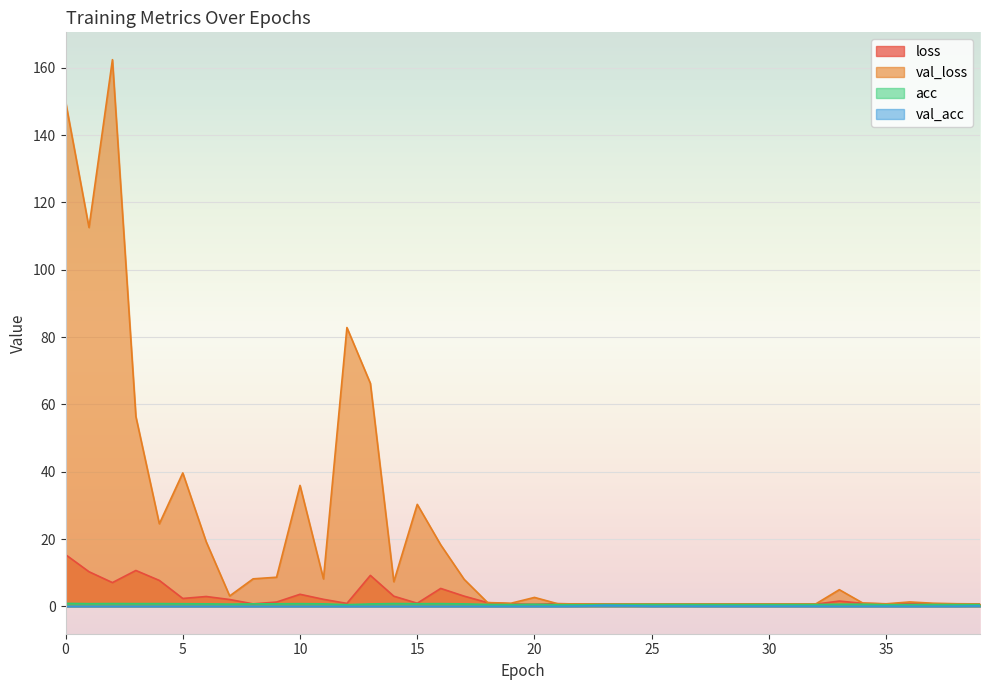

Which series changed the most between 20 and 24?

val_loss